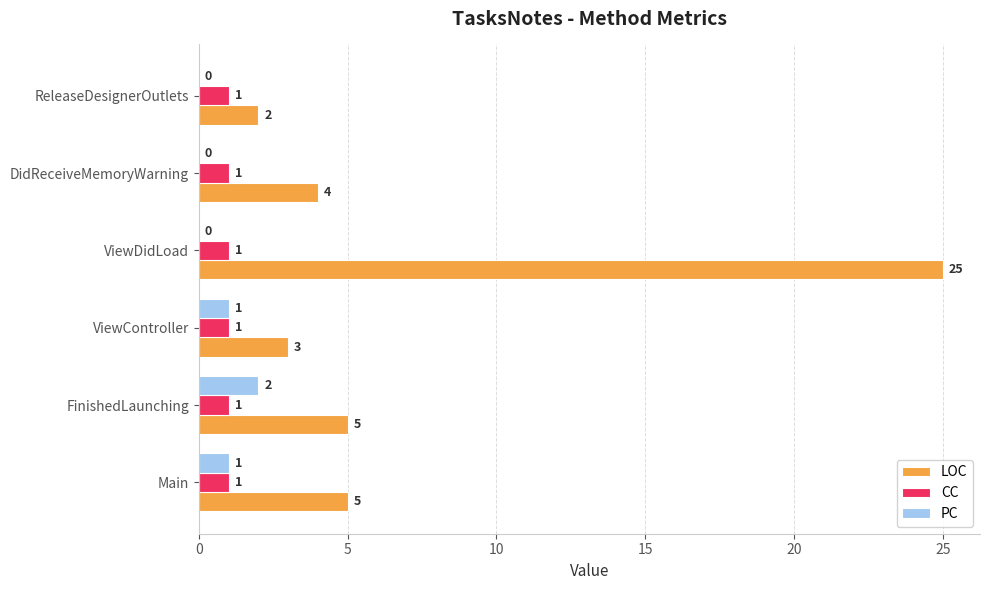

The value of PC at ViewDidLoad is -1. True or false?

False